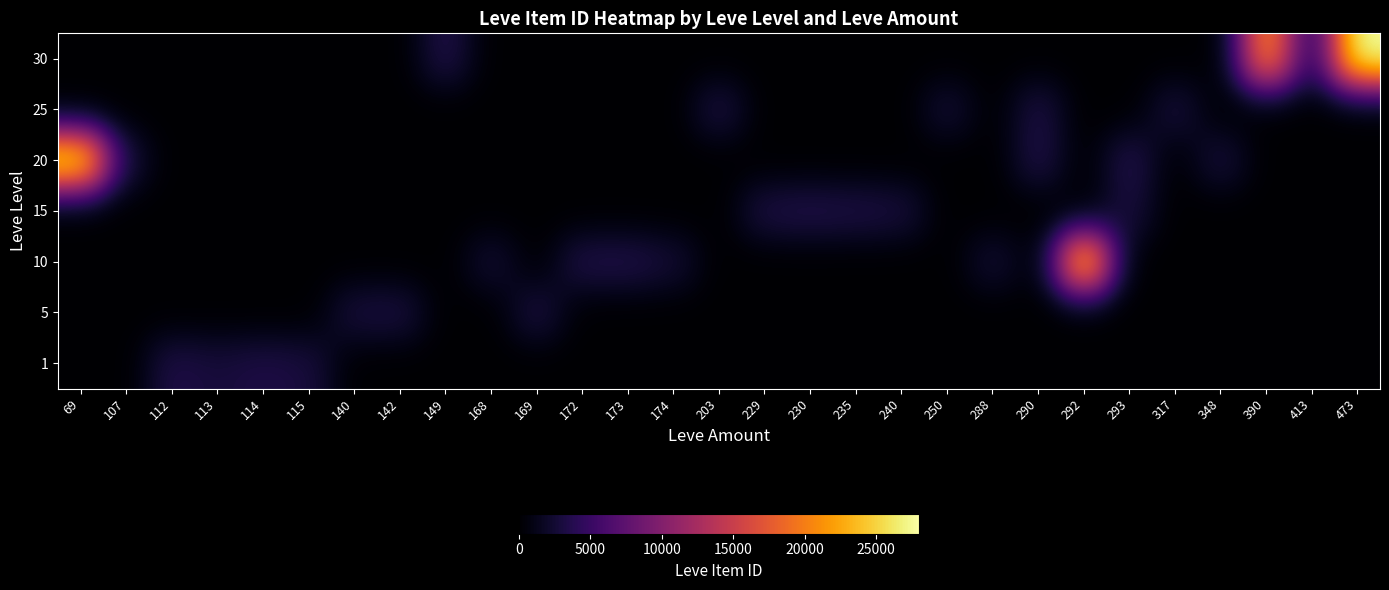

How many categories are shown in the chart?

29